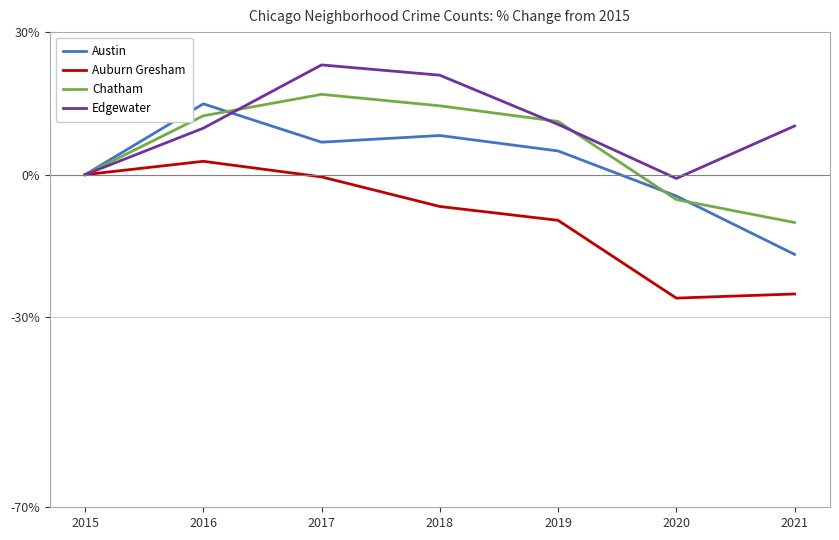

The value of Auburn Gresham at 2017 is -0.5. True or false?

True